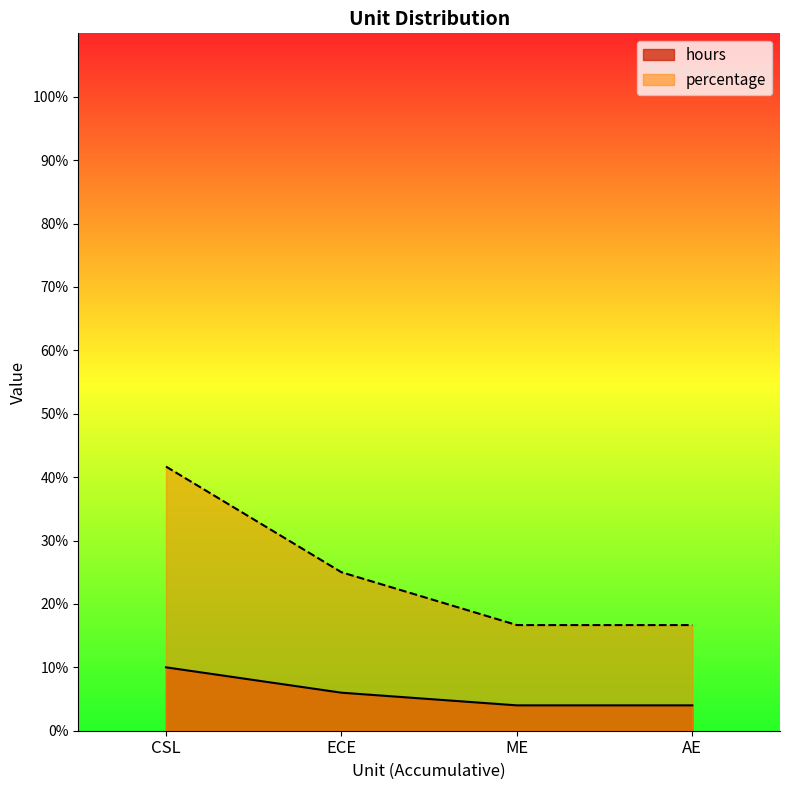

Which category has the lowest value in the percentage series?

ME